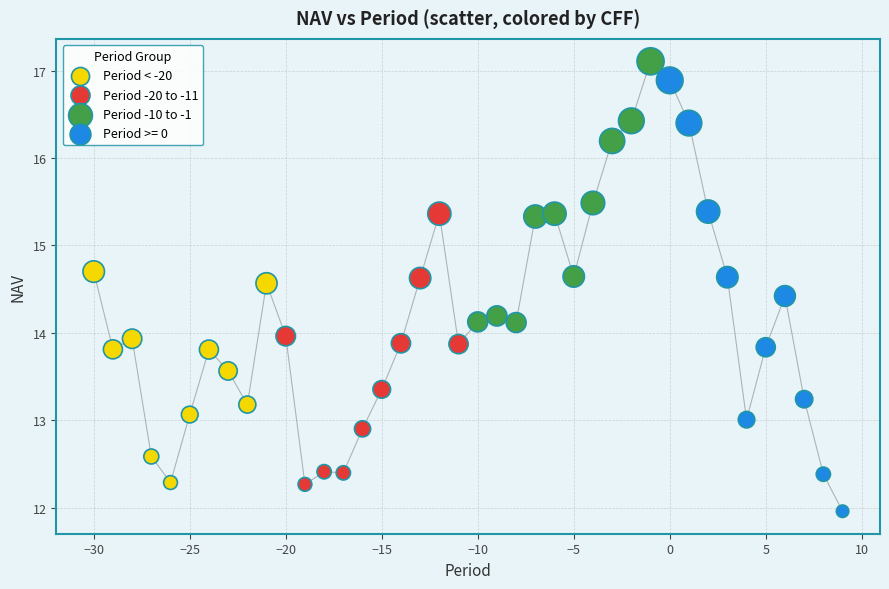

Which series has the widest spread of Y values?

Period >= 0